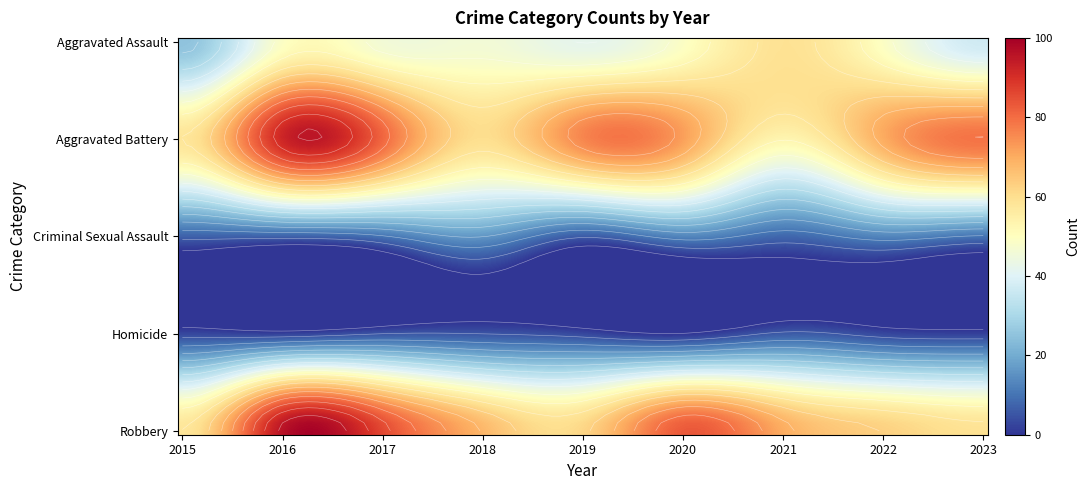

What is the difference between the Criminal Sexual Assault values at 2018 and 2017?

6